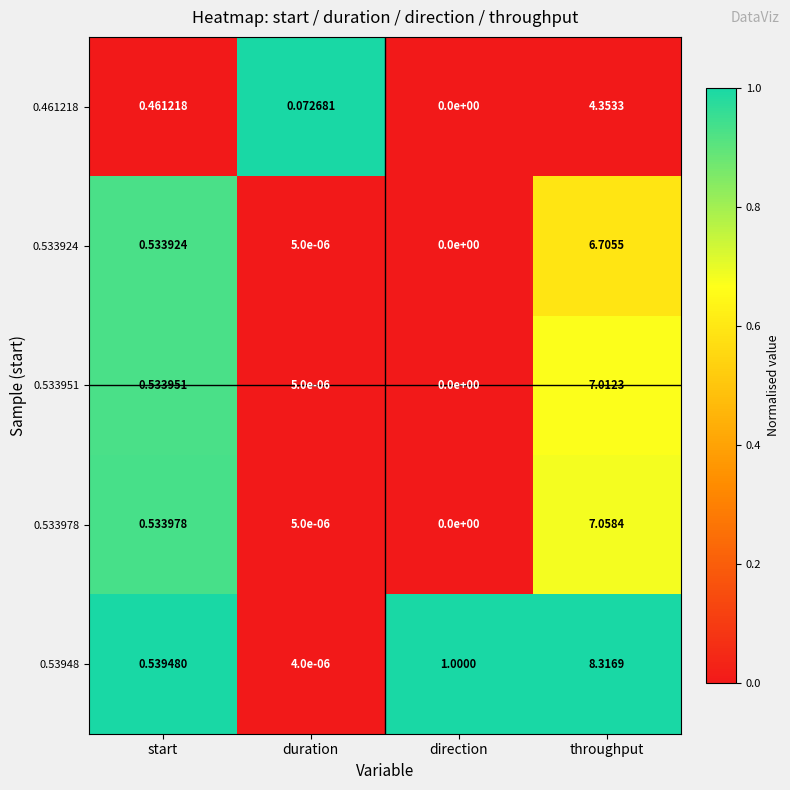

What is the total value across all series at start?

2.6